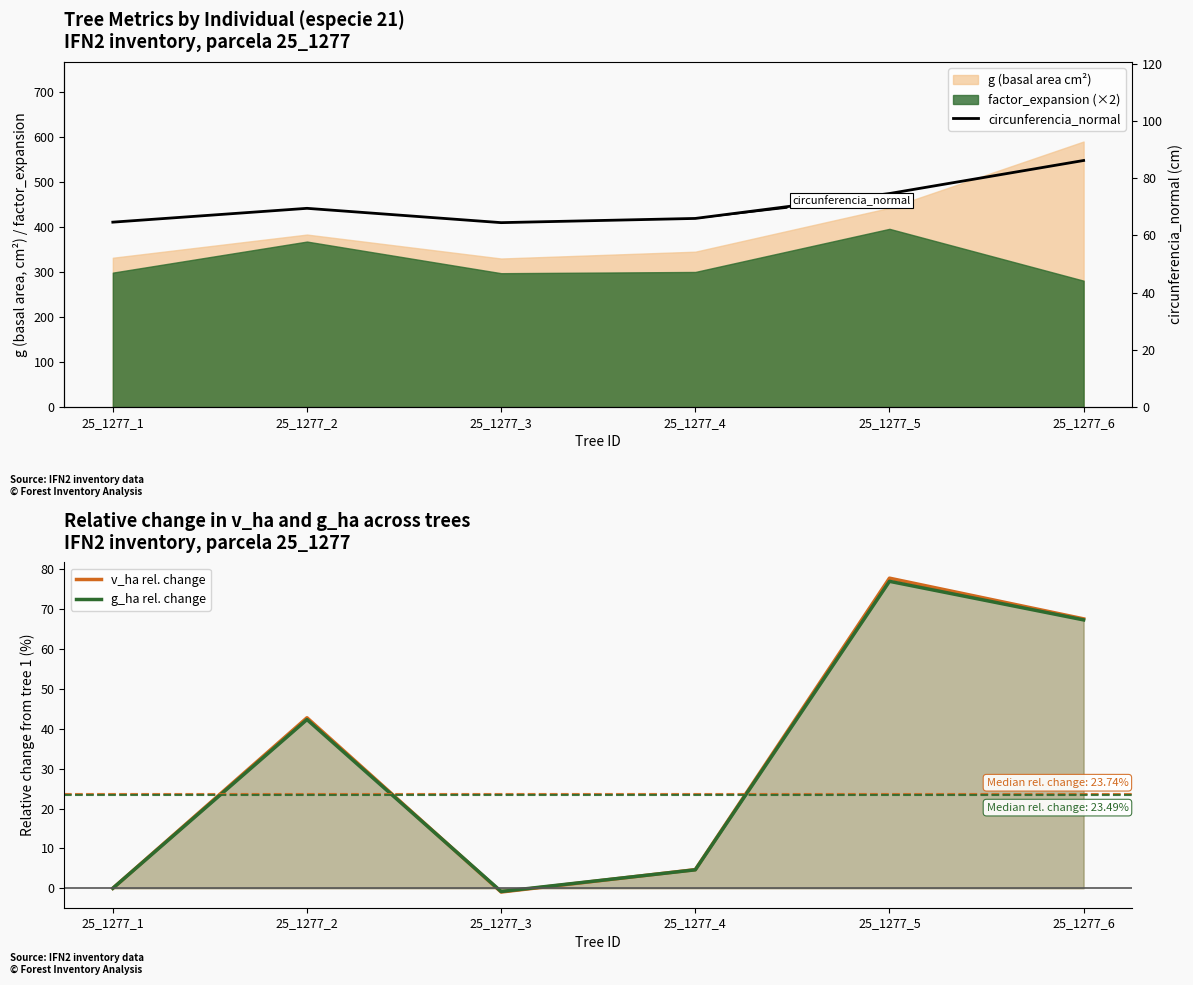

What is the approximate value of circunferencia_normal at 25_1277_6?

86.1